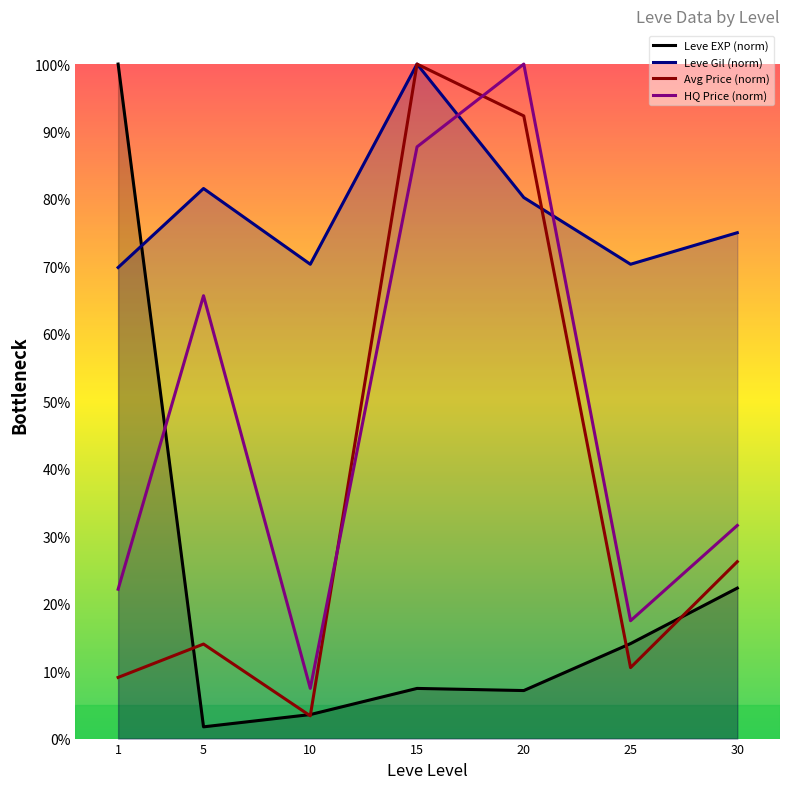

What is the value of the Leve Gil (norm) point at the 2nd from the left?

81.6